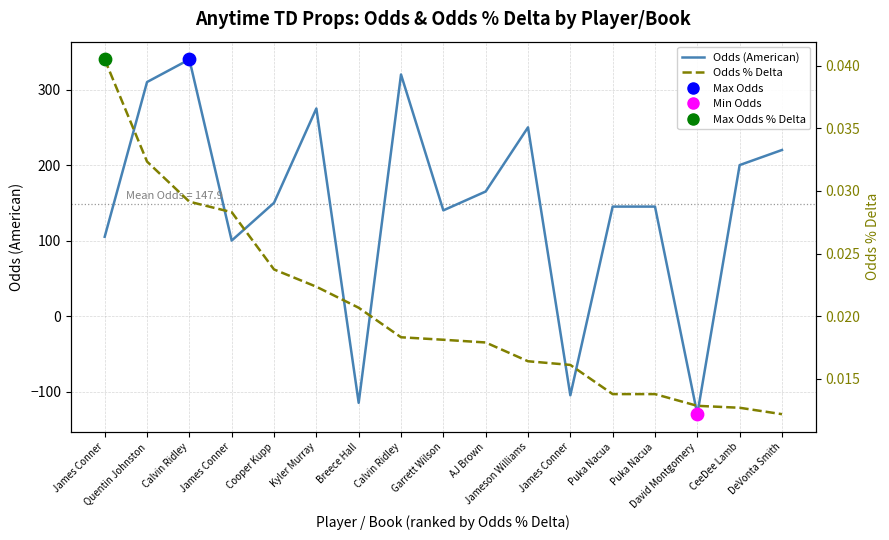

What are all the series names shown in the legend?

Odds (American), Odds % Delta